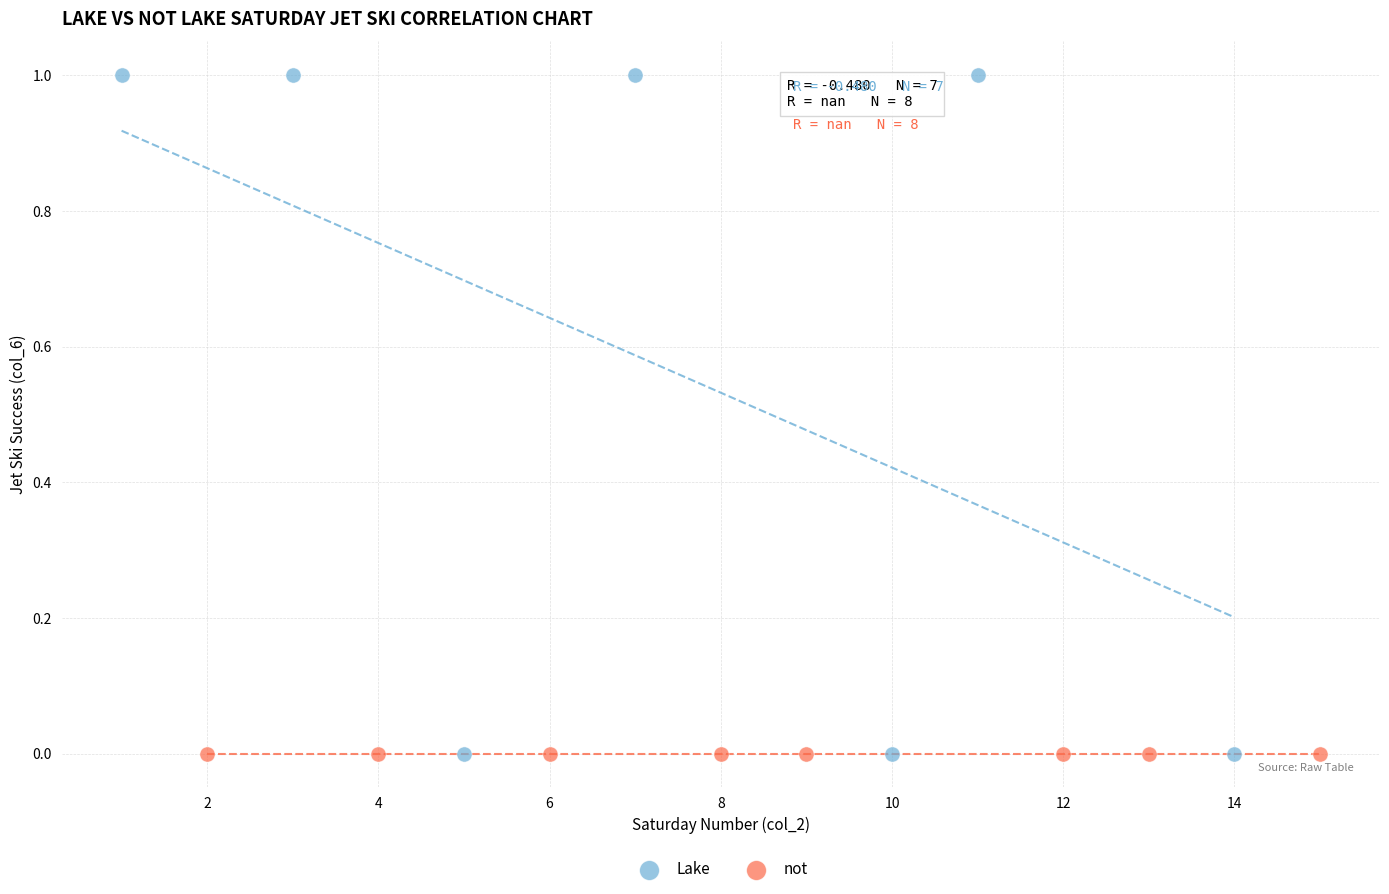

Which series contains the highest Y value?

Lake